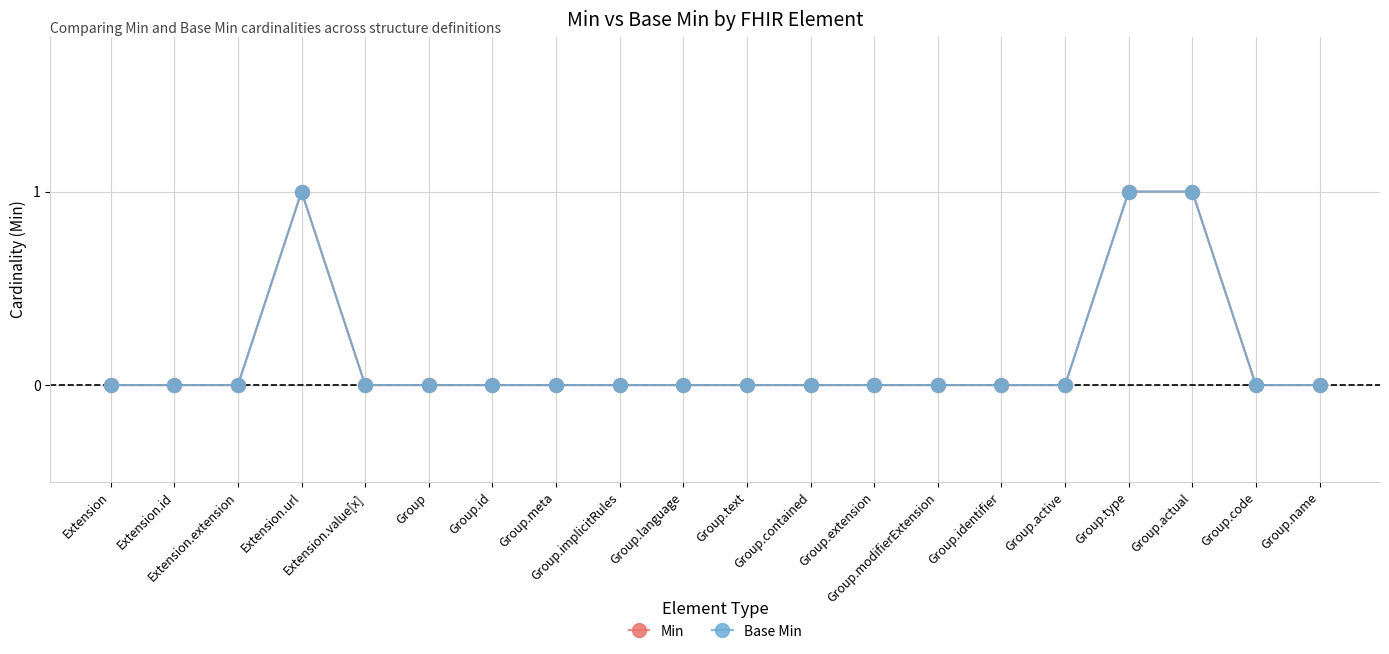

Does the chart have visible grid lines?

Yes